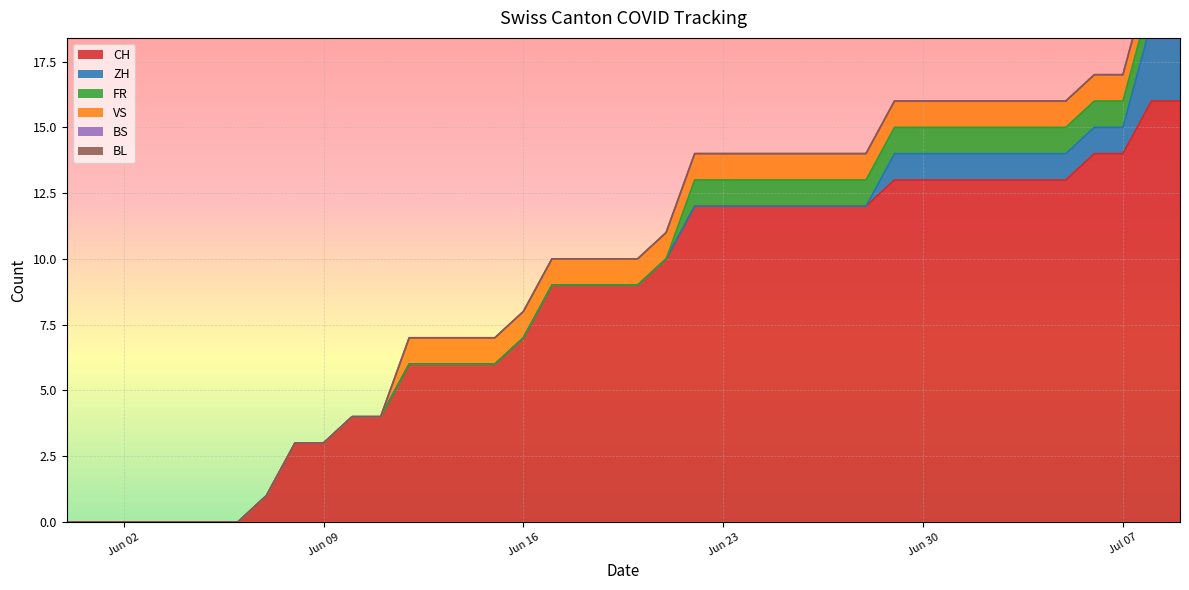

Reading left to right, list all the values displayed in this chart.

CH: 0	0	0	0	0	0	0	1	3	3	4	4	6	6	6	6	7	9	9	9	9	10	12	12	12	12	12	12	12	13	13	13	13	13	13	13	14	14	16	16
ZH: 0	0	0	0	0	0	0	0	0	0	0	0	0	0	0	0	0	0	0	0	0	0	0	0	0	0	0	0	0	1	1	1	1	1	1	1	1	1	3	3
FR: 0	0	0	0	0	0	0	0	0	0	0	0	0	0	0	0	0	0	0	0	0	0	1	1	1	1	1	1	1	1	1	1	1	1	1	1	1	1	1	1
VS: 0	0	0	0	0	0	0	0	0	0	0	0	1	1	1	1	1	1	1	1	1	1	1	1	1	1	1	1	1	1	1	1	1	1	1	1	1	1	1	1
BS: 0	0	0	0	0	0	0	0	0	0	0	0	0	0	0	0	0	0	0	0	0	0	0	0	0	0	0	0	0	0	0	0	0	0	0	0	0	0	0	0
BL: 0	0	0	0	0	0	0	0	0	0	0	0	0	0	0	0	0	0	0	0	0	0	0	0	0	0	0	0	0	0	0	0	0	0	0	0	0	0	0	0